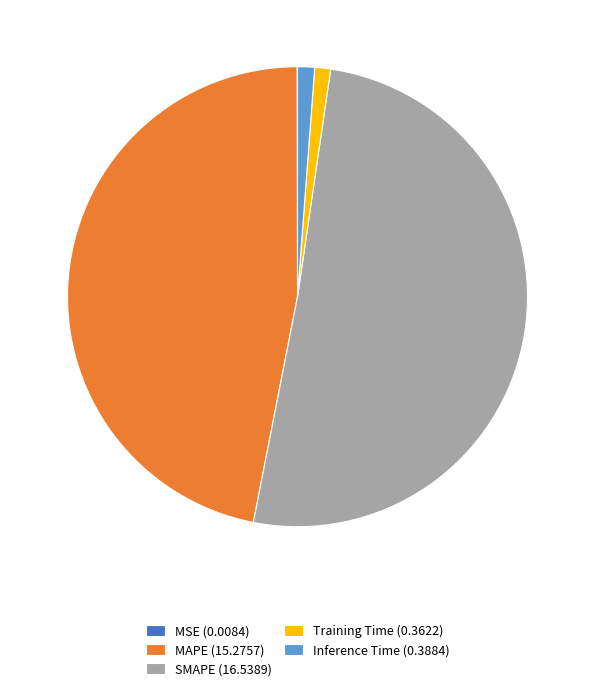

Do Inference Time (0.3884) and MAPE (15.2757) together represent more than half of the pie?

No